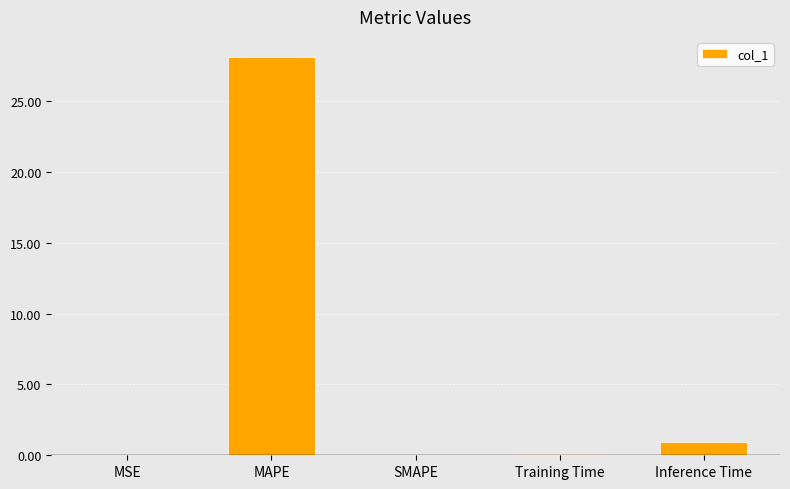

Which label corresponds to the largest value in the chart?

MAPE